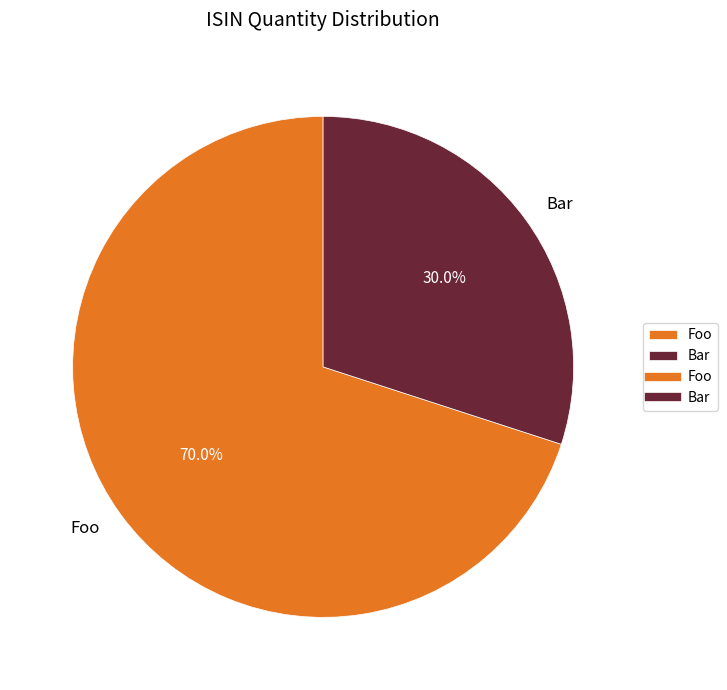

What is the total percentage of Foo and Bar?

100.0%